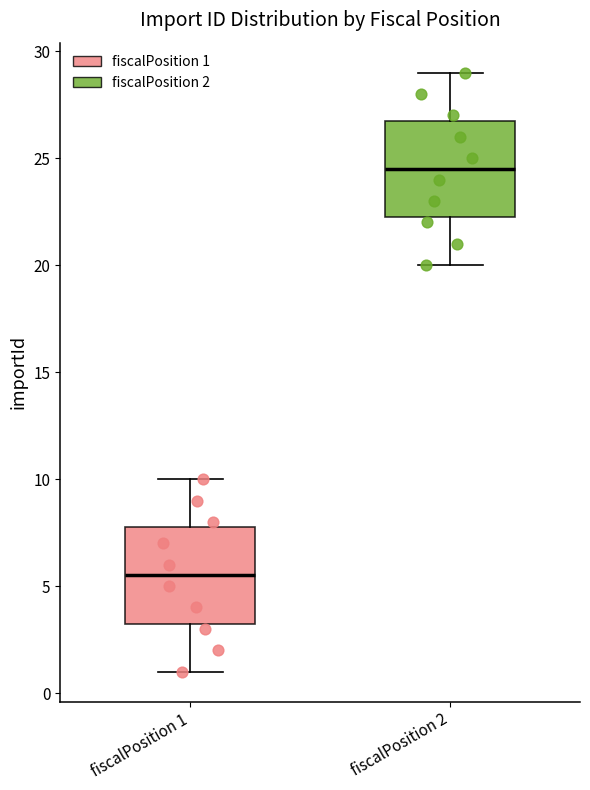

Which box has the lowest median line?

fiscalPosition 1